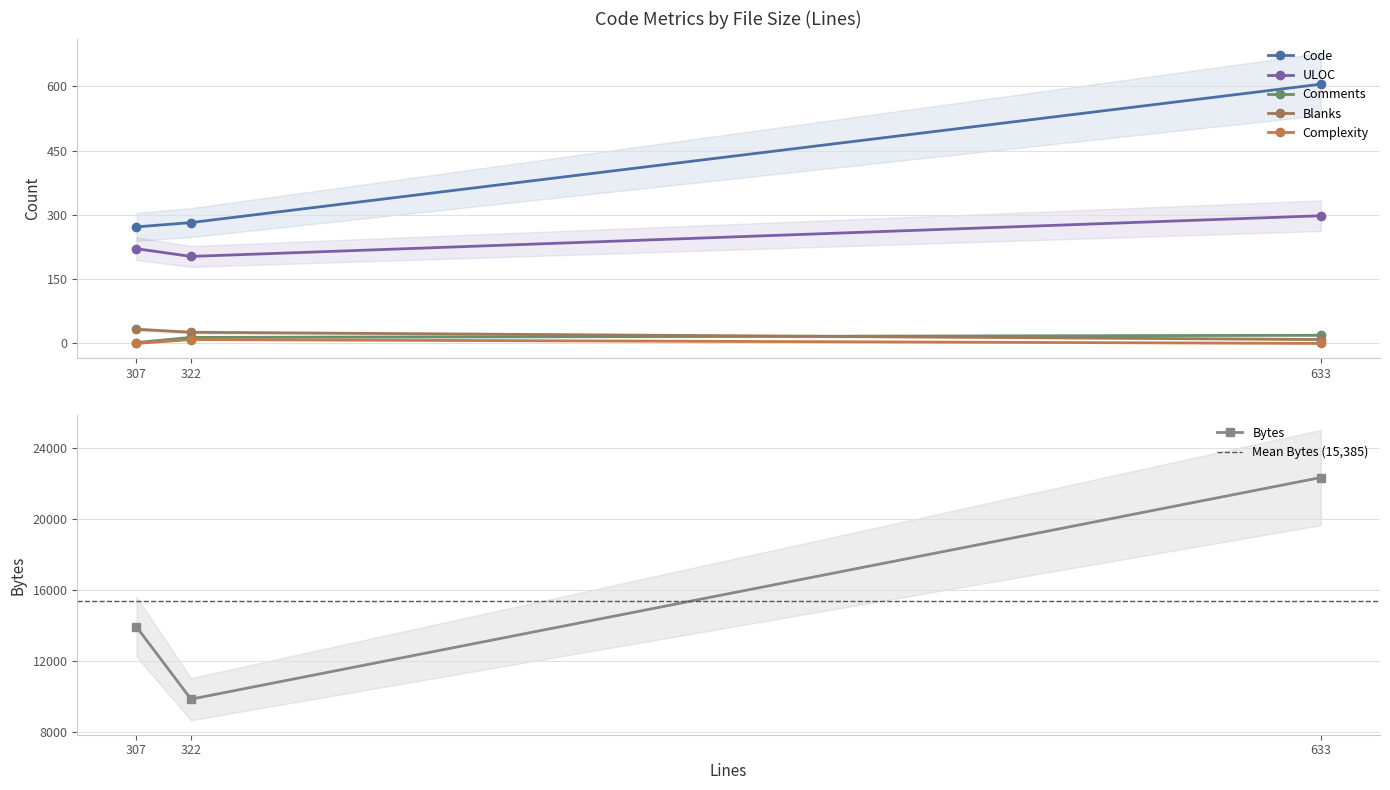

At 307, list the series in order from smallest to largest.

Complexity, Comments, Blanks, ULOC, Code, Bytes